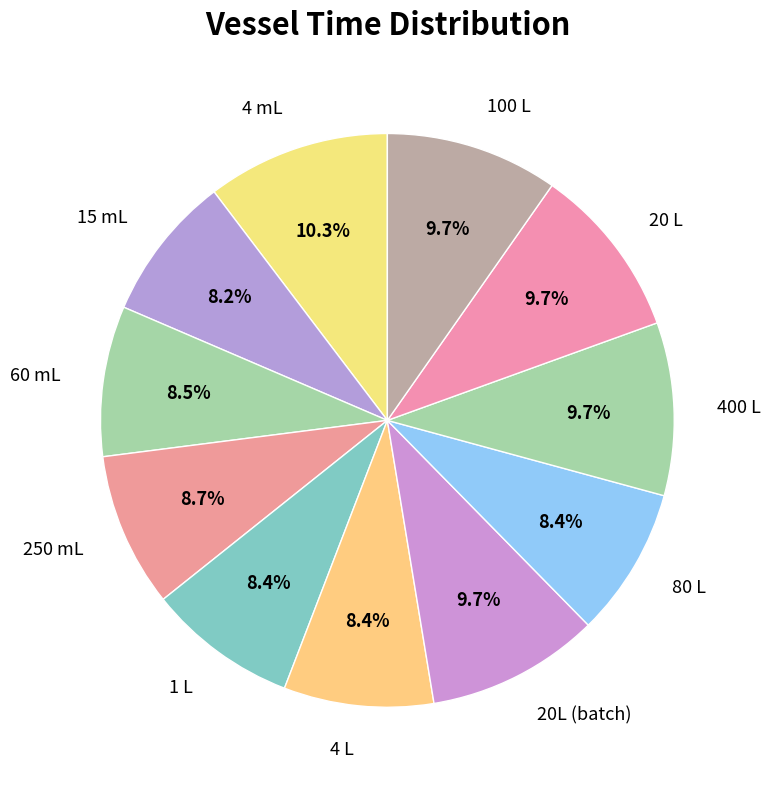

What is the ratio of the value at 100 L to the value at 250 mL?

1.1